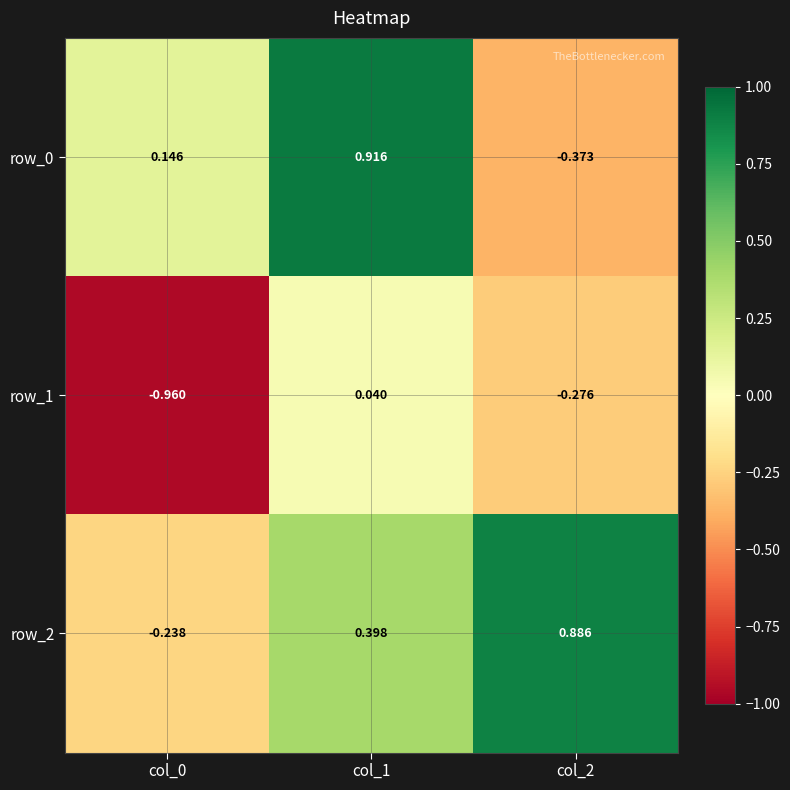

What is the sum of the row_1 values at col_0 and col_2?

-1.2